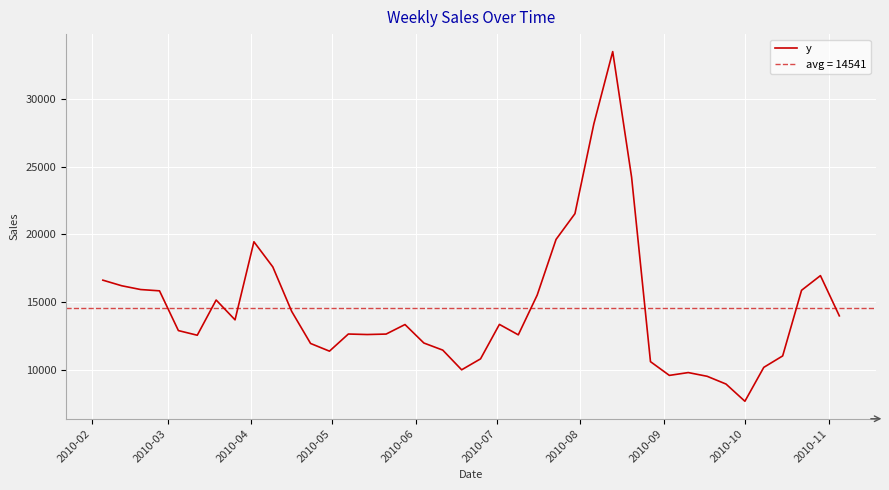

What is the minimum value for y?

7672.9